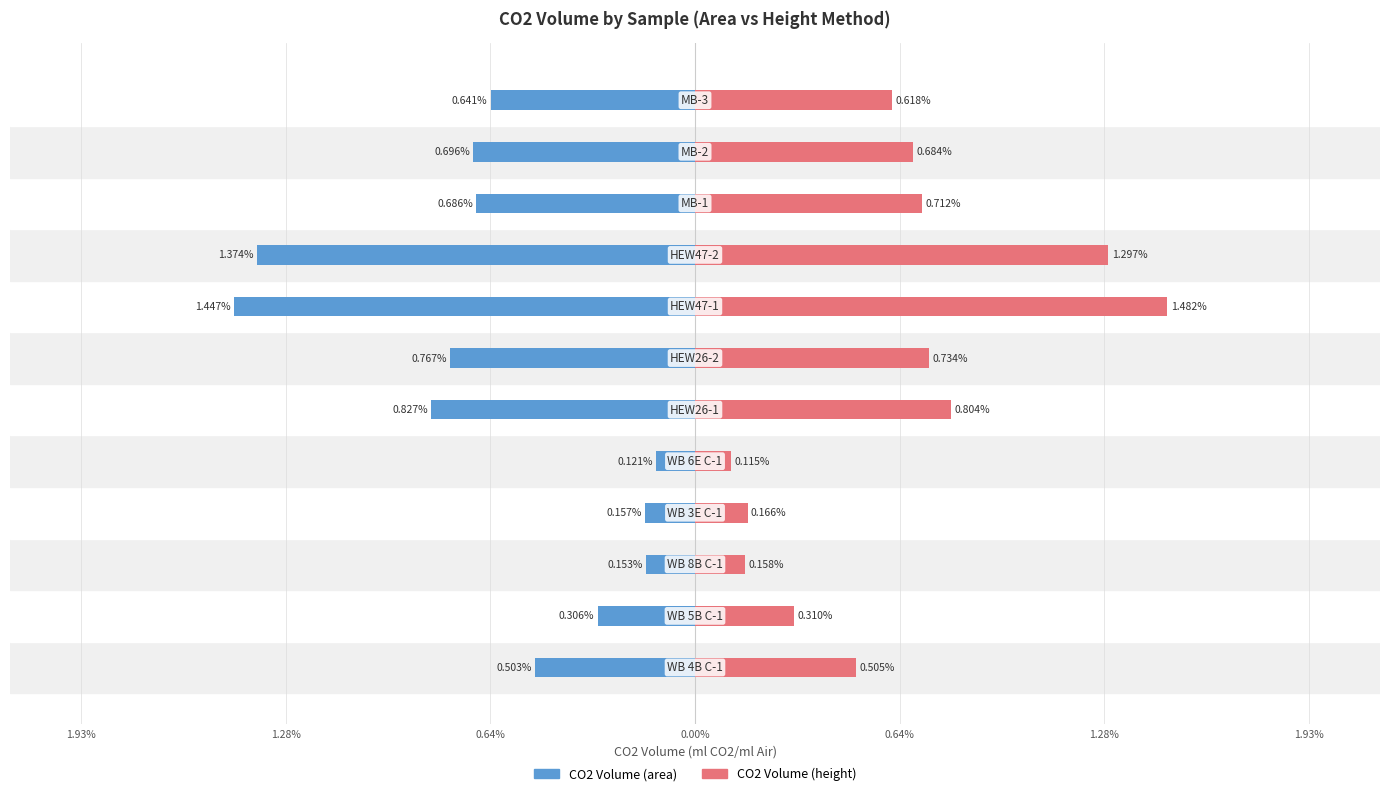

Is it true that CO2 Volume (height) equals 0.0 at 1.28%?

False